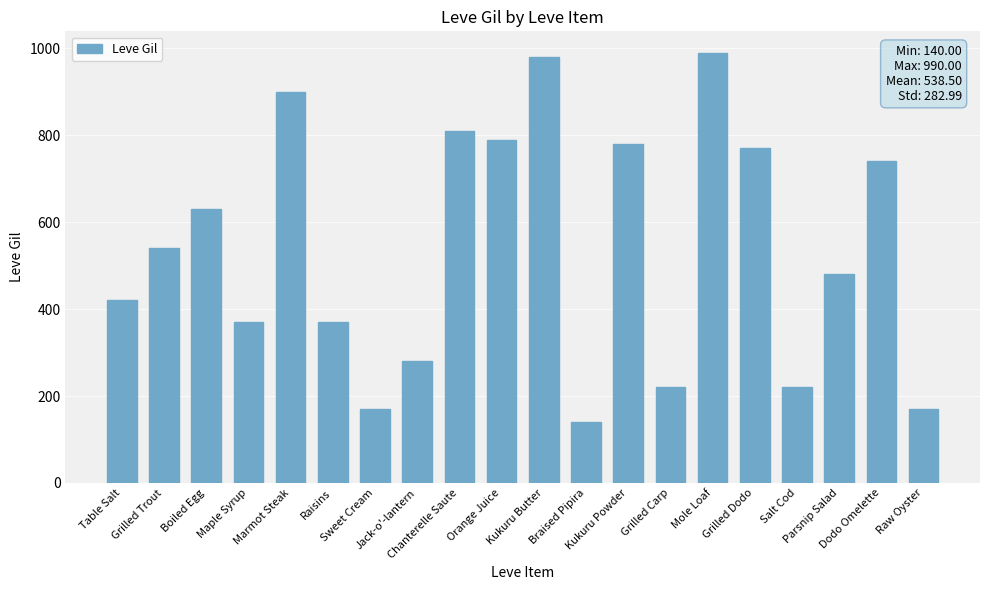

What is the difference between the values at Braised Pipira and Raisins?

230